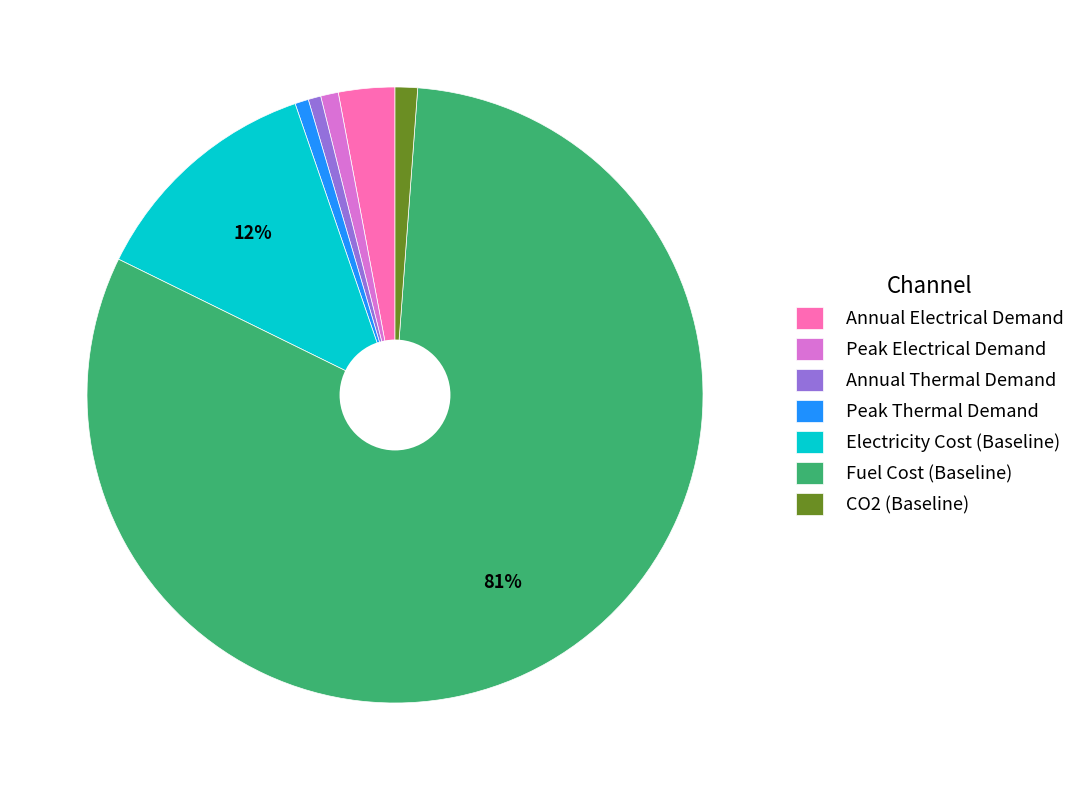

To the nearest percent, what is the difference between the largest and smallest slice percentages?

80%